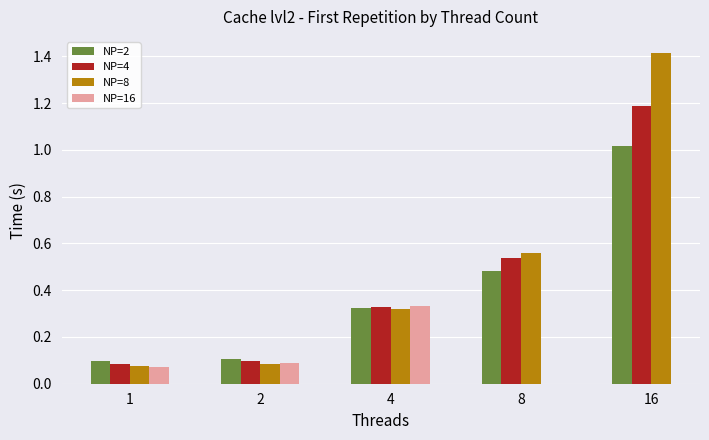

Where is NP=4 nearest to the value 0?

1